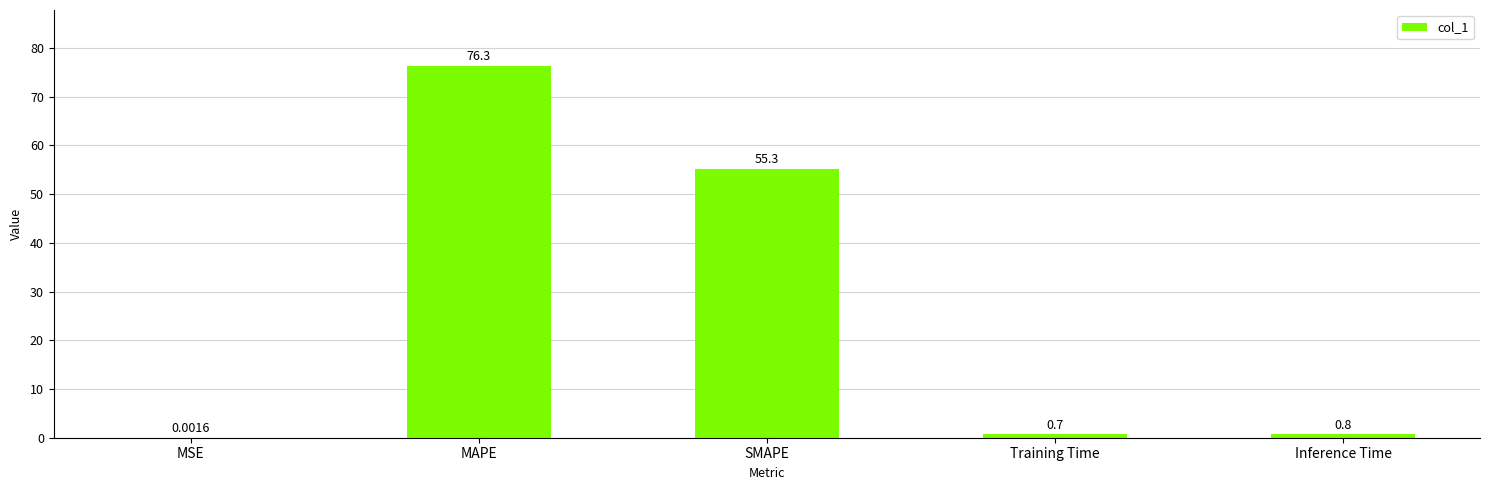

At which label is the value closest to 38?

SMAPE